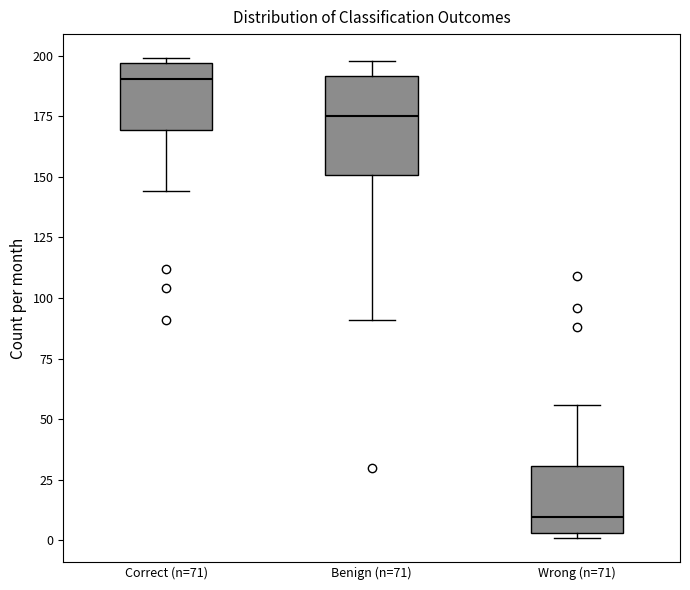

Where is the upper edge of the box for Wrong (n=71) on the y-axis? The values are not printed on the chart, so give them approximately, as read against the axis.

30